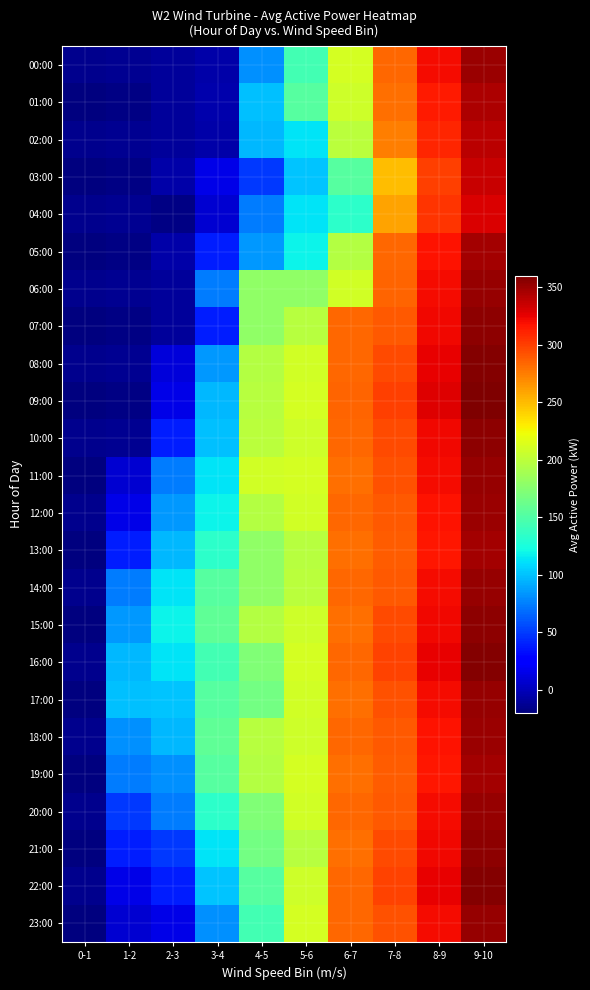

What is the total value across all series at 4-5?

3761.5